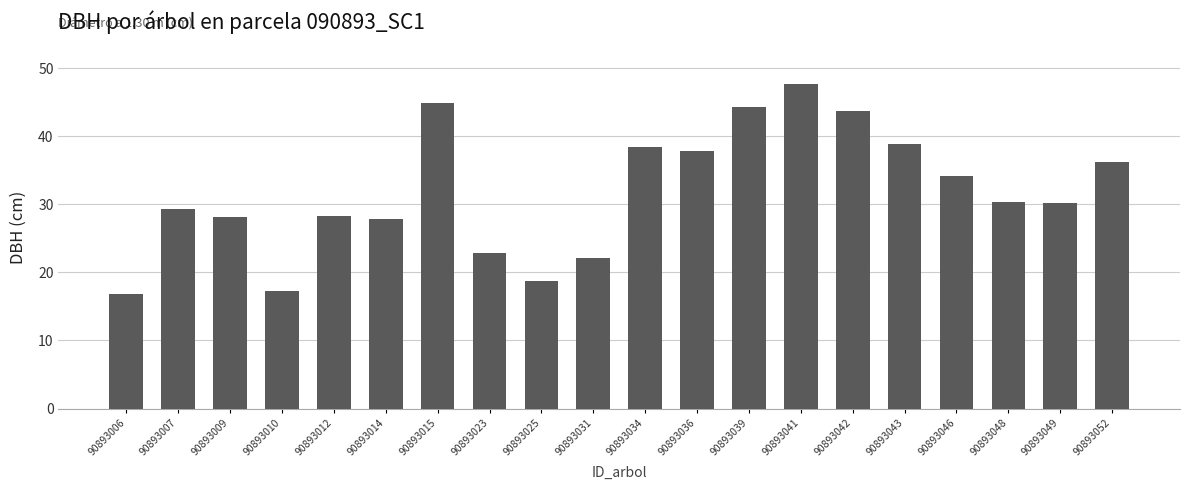

How many bars are there in total?

20